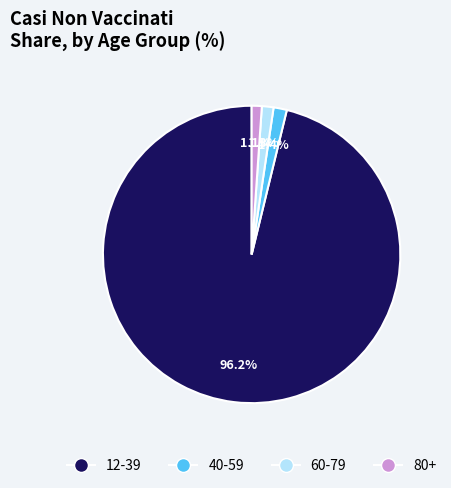

Which category has the biggest portion of the pie?

12-39